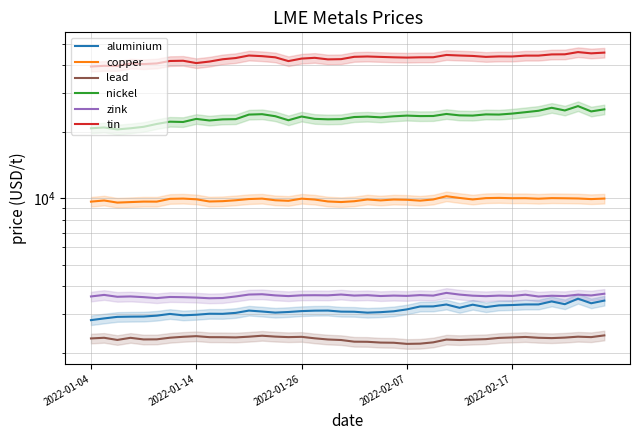

How many lines are shown in the chart?

6